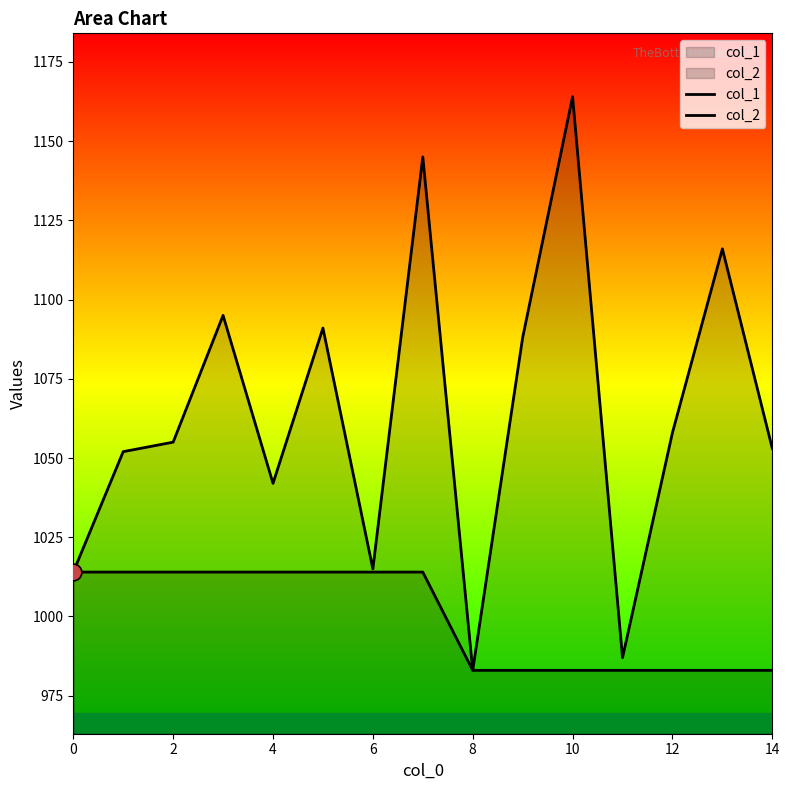

What is the sum of all col_1 values?

14993